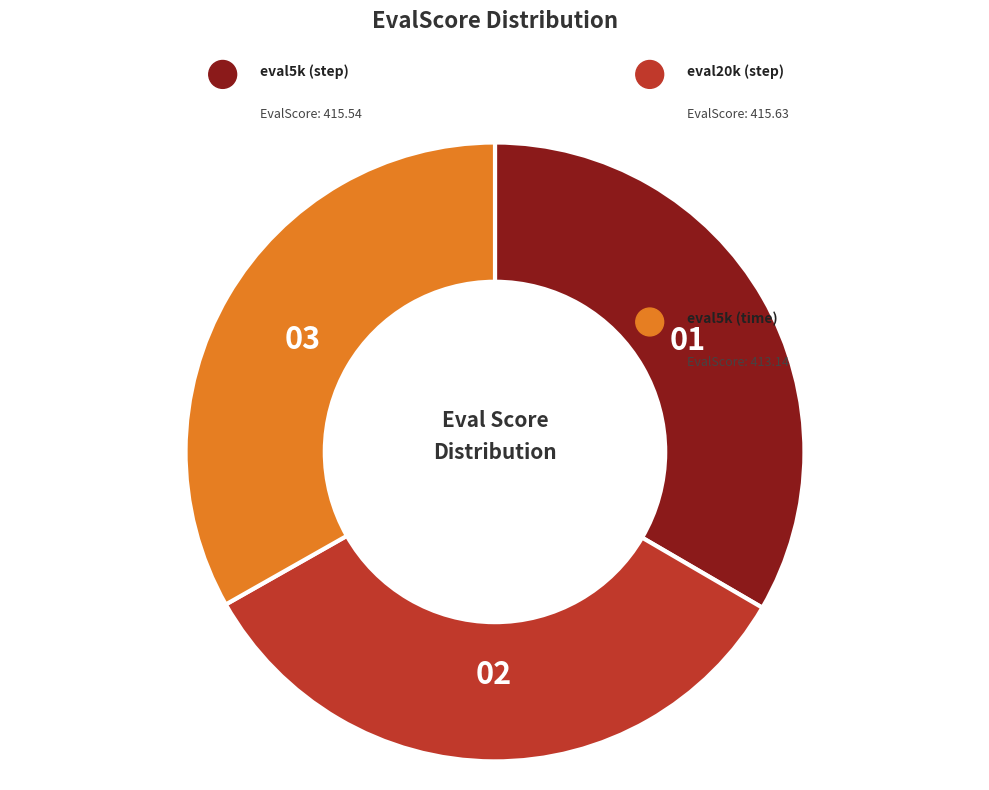

Is it true that vanilla-v6-baseline-step-eval20k is 33% of the pie?

True